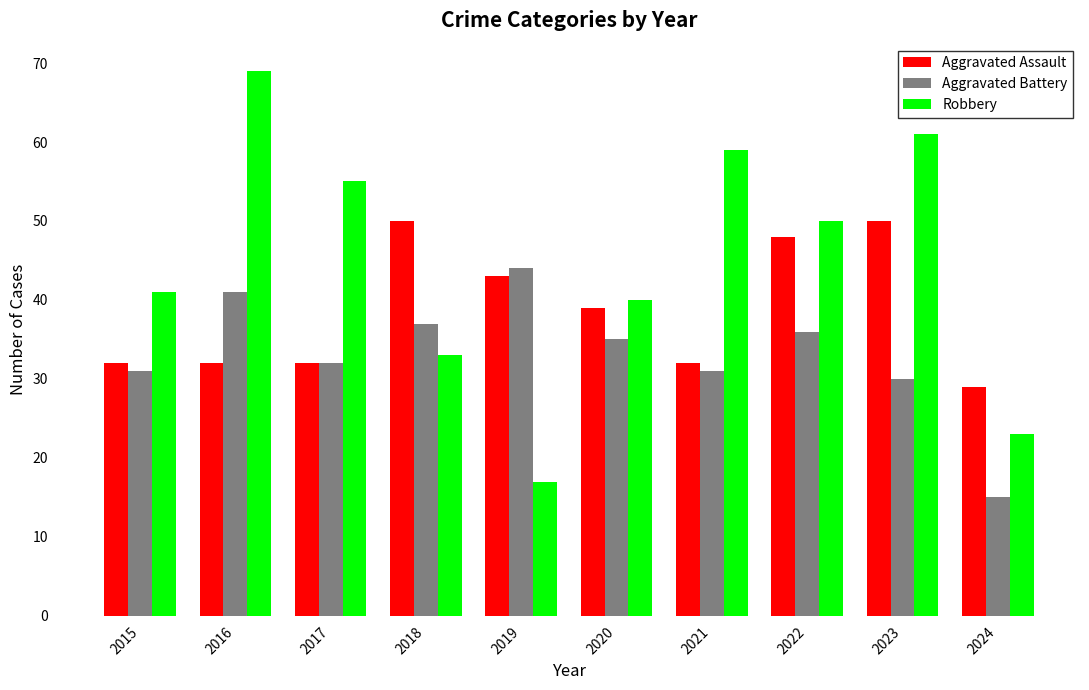

Reading right to left, what are all the values shown in this chart?

Aggravated Assault: 2024=29	2023=50	2022=48	2021=32	2020=39	2019=43	2018=50	2017=32	2016=32	2015=32
Aggravated Battery: 2024=15	2023=30	2022=36	2021=31	2020=35	2019=44	2018=37	2017=32	2016=41	2015=31
Robbery: 2024=23	2023=61	2022=50	2021=59	2020=40	2019=17	2018=33	2017=55	2016=69	2015=41